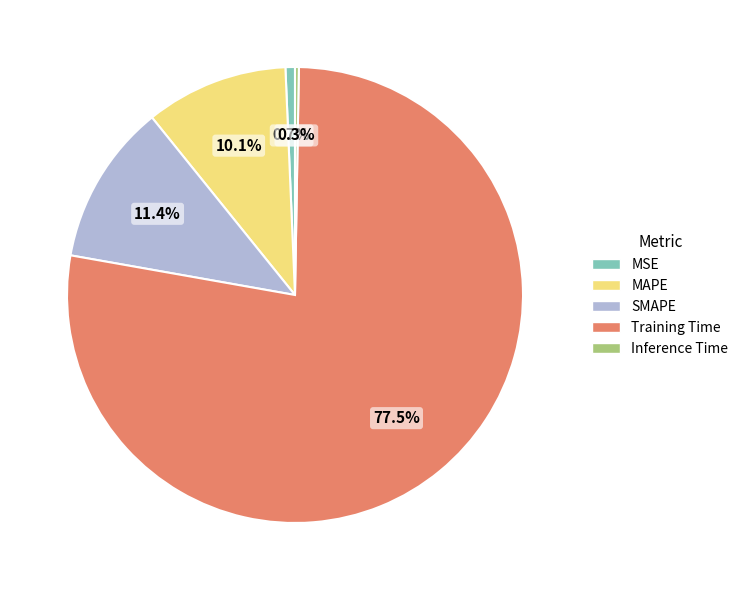

Which category has the biggest portion of the pie?

Training Time